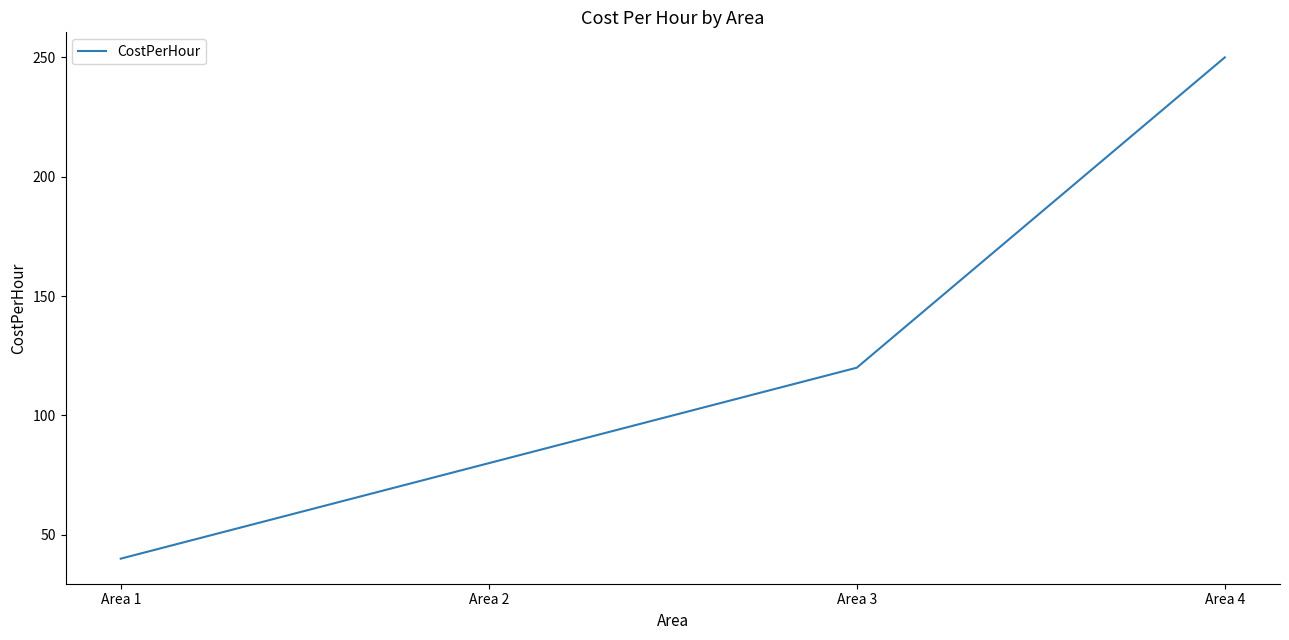

What is the difference between the second highest and second lowest values?

40